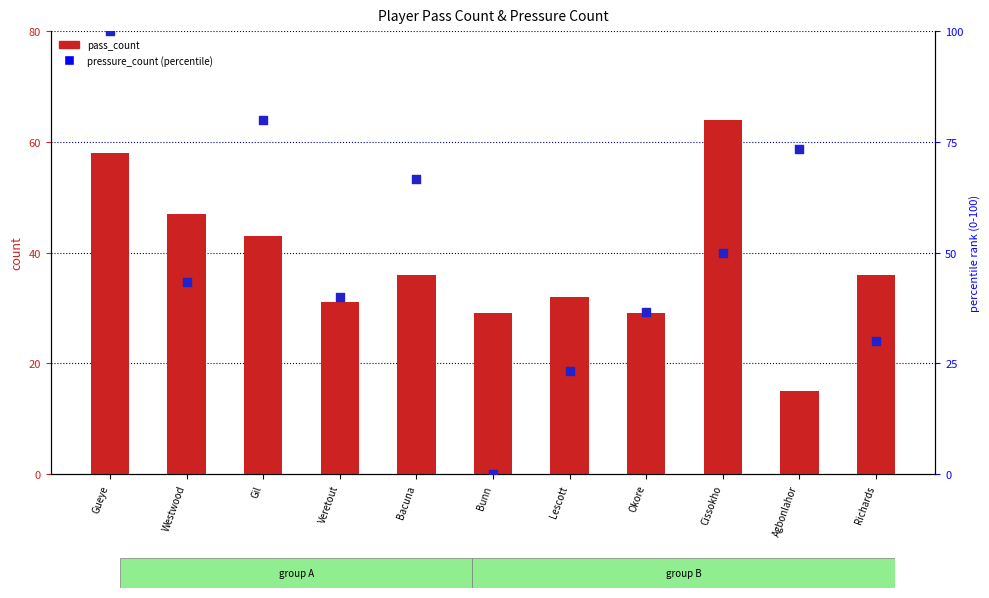

Which series reaches the minimum Y coordinate?

pressure_count (percentile)